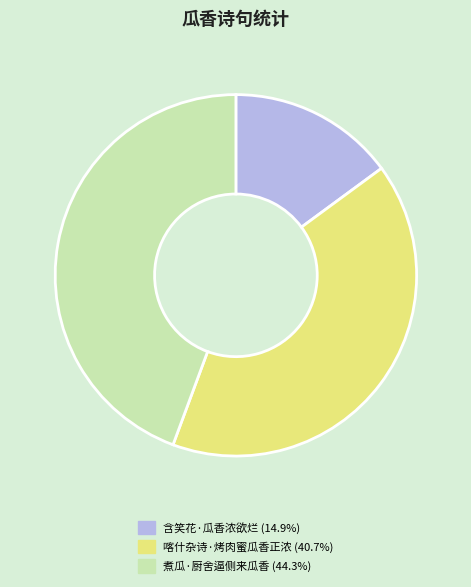

Which category has the smallest portion of the pie?

含笑花·瓜香浓欲烂